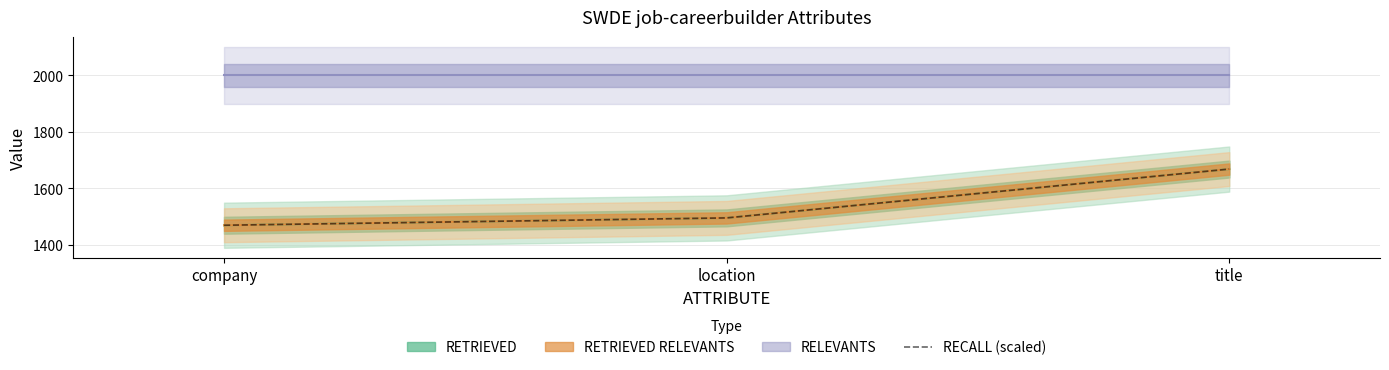

What is the label of the 3rd point from the right?

company